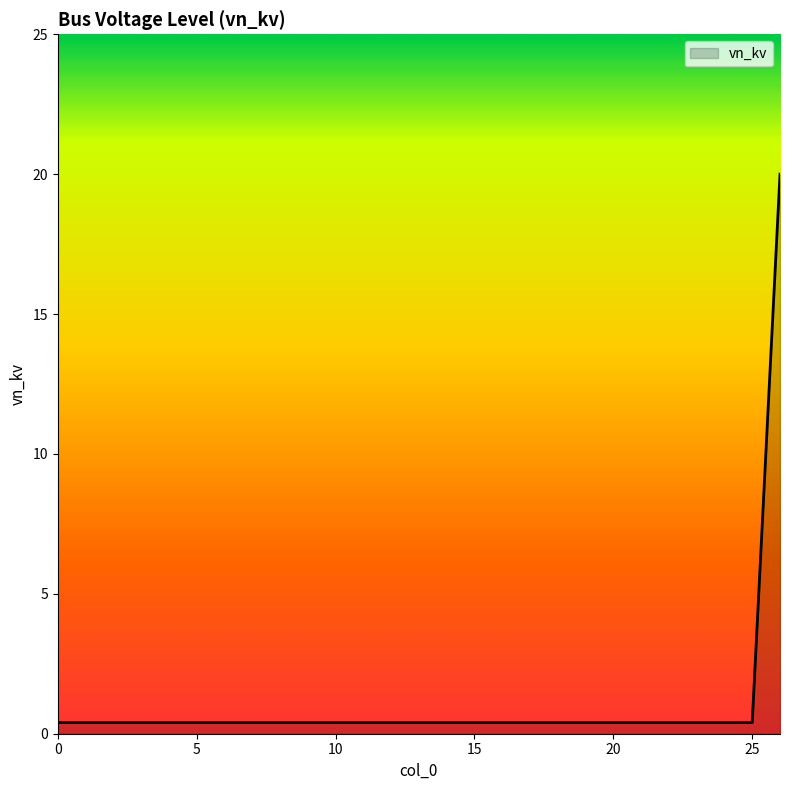

What is the difference between the maximum and minimum values?

19.6